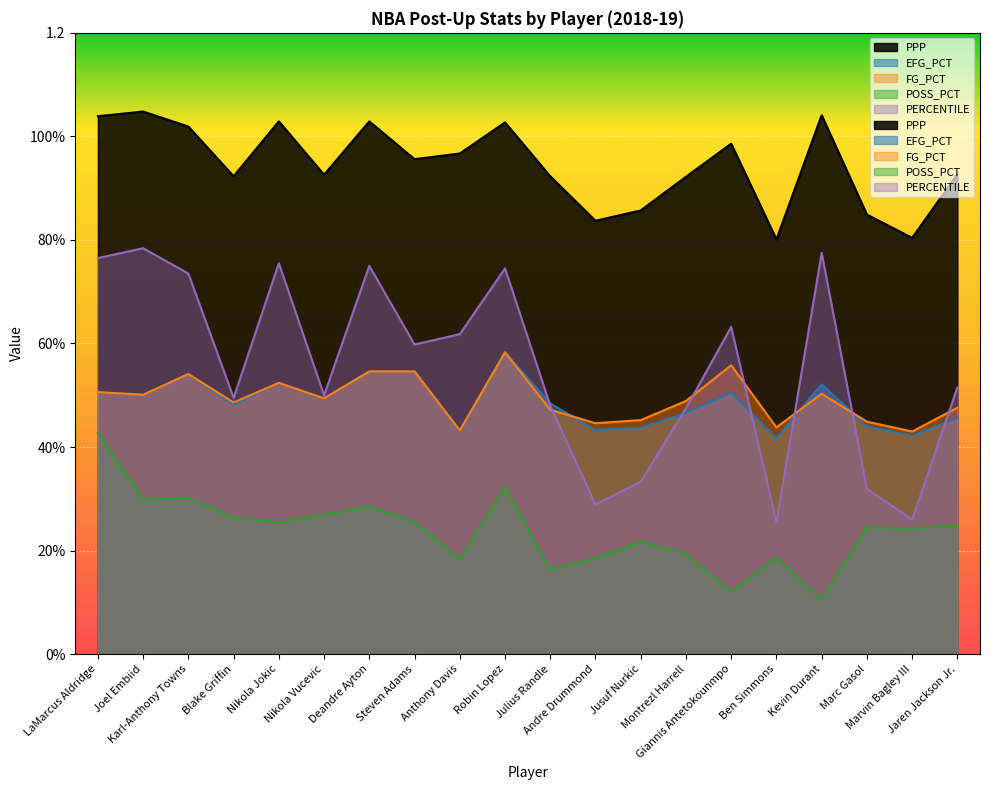

Which series has the widest spread of values?

PERCENTILE